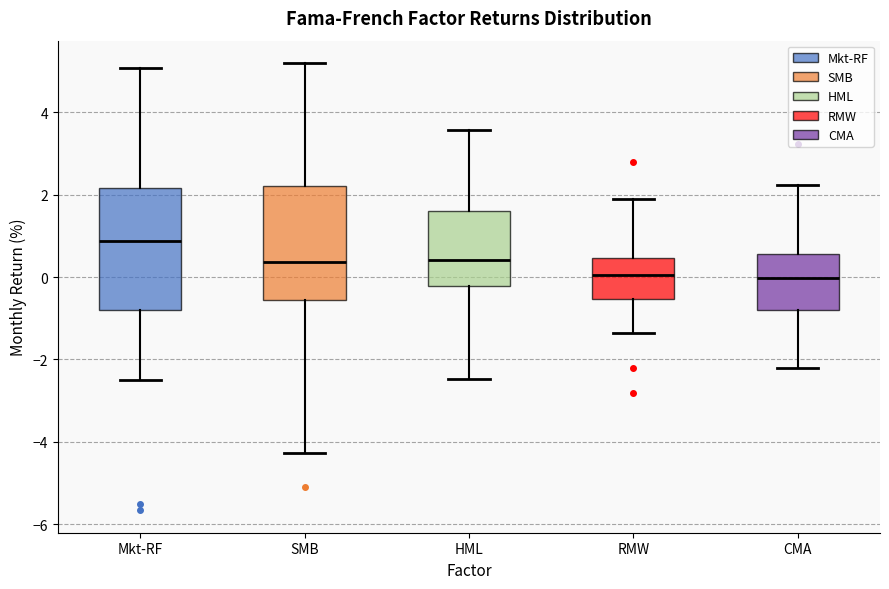

Where is the upper edge of the box for RMW on the y-axis? The values are not printed on the chart, so give them approximately, as read against the axis.

0.4